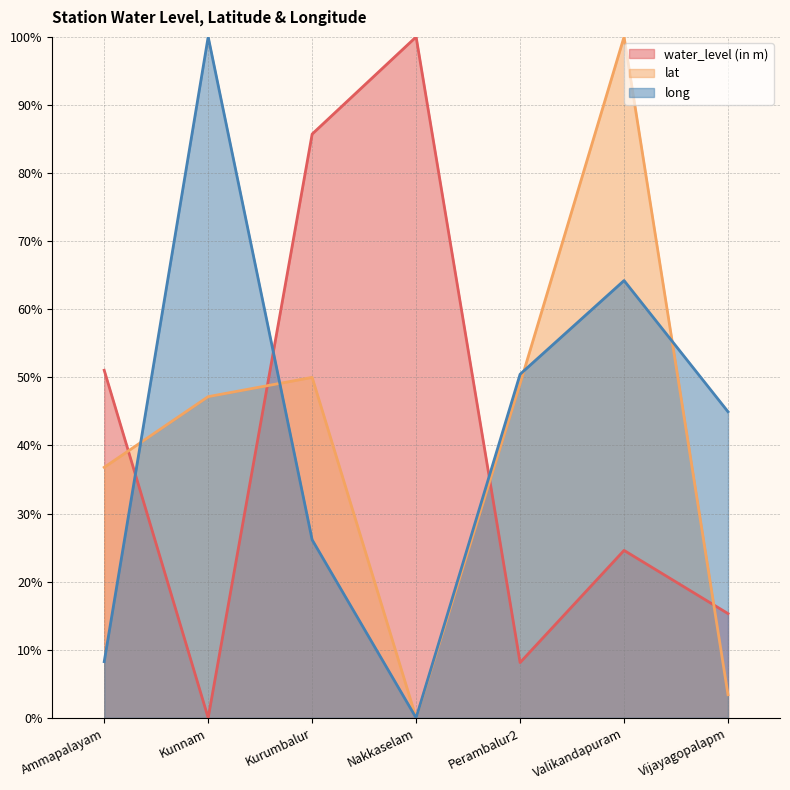

Which category has the lowest value across all series?

Kunnam